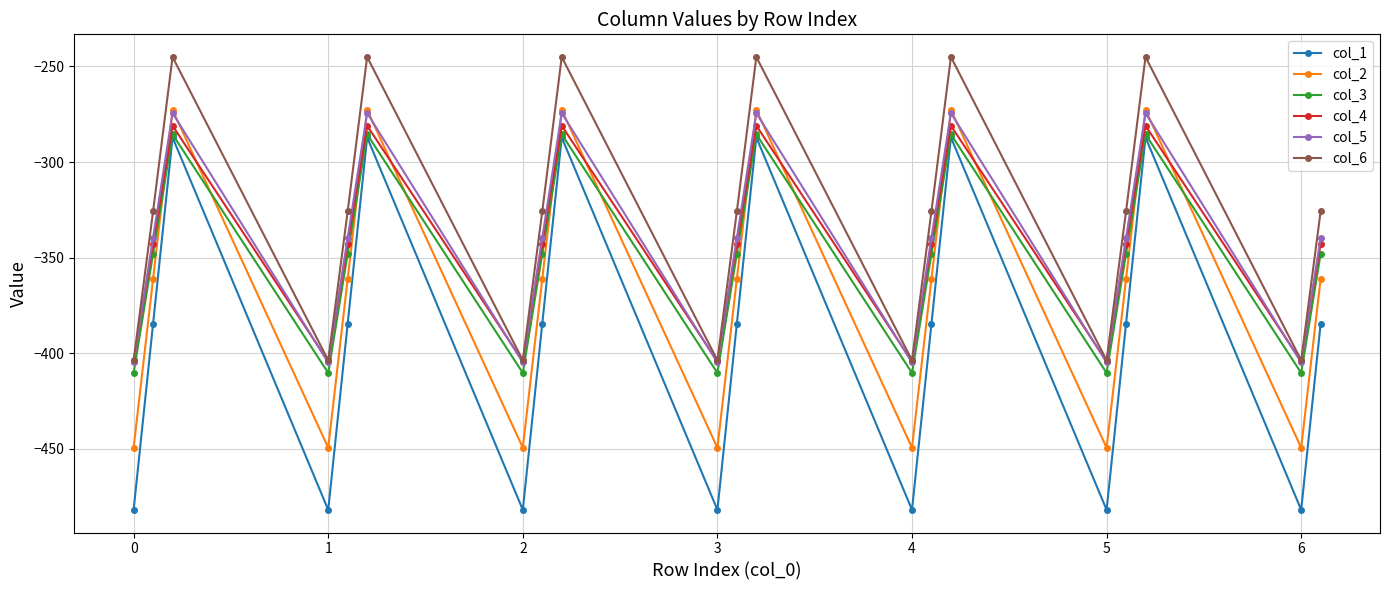

True or false: col_5 has more than 2 interior local peaks.

True